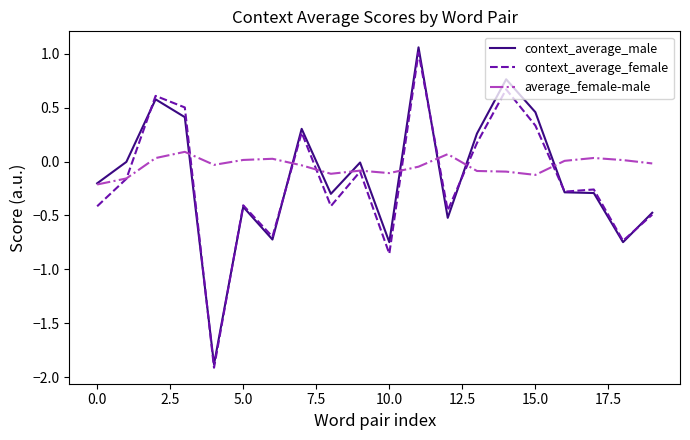

Which series has the largest range (max minus min)?

context_average_male